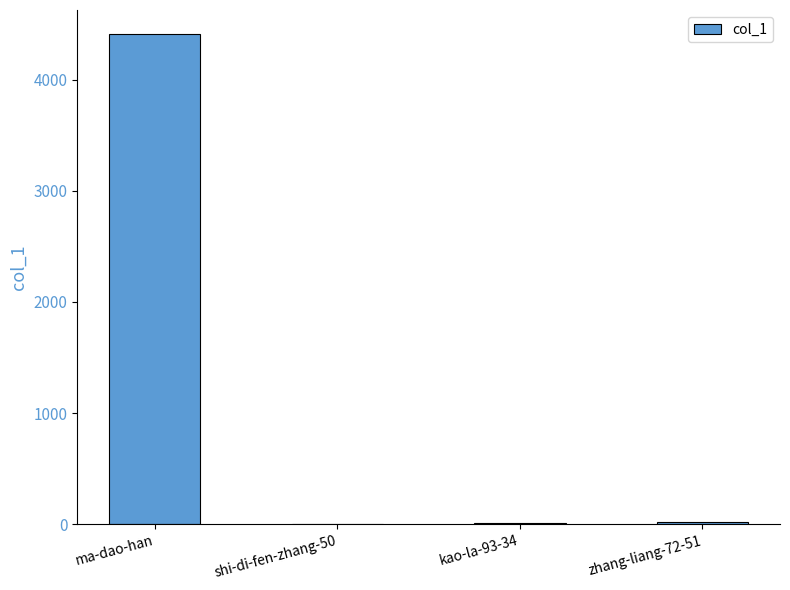

Which category has the highest value across all series?

ma-dao-han